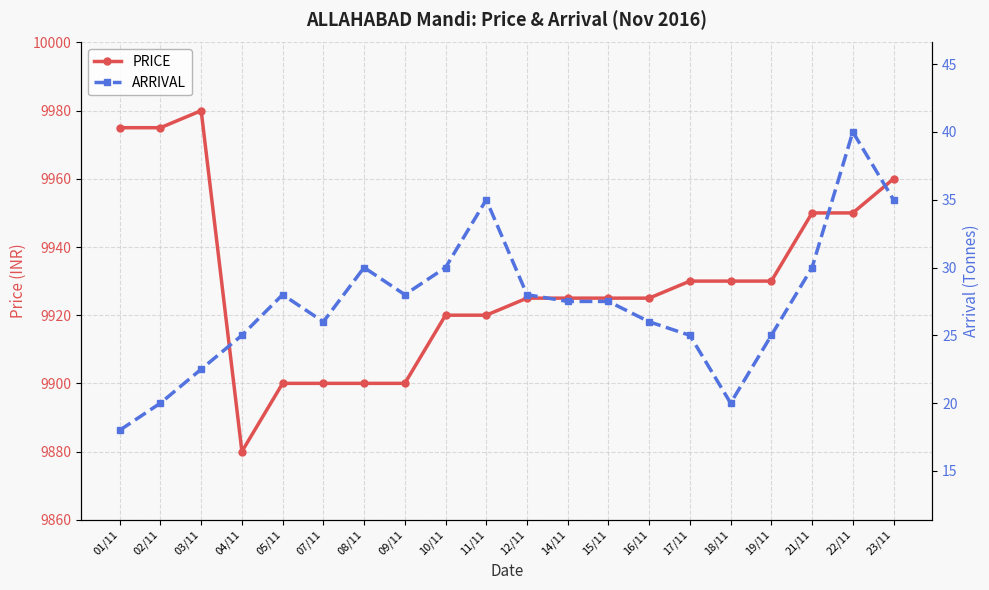

How many lines are shown in the chart?

2